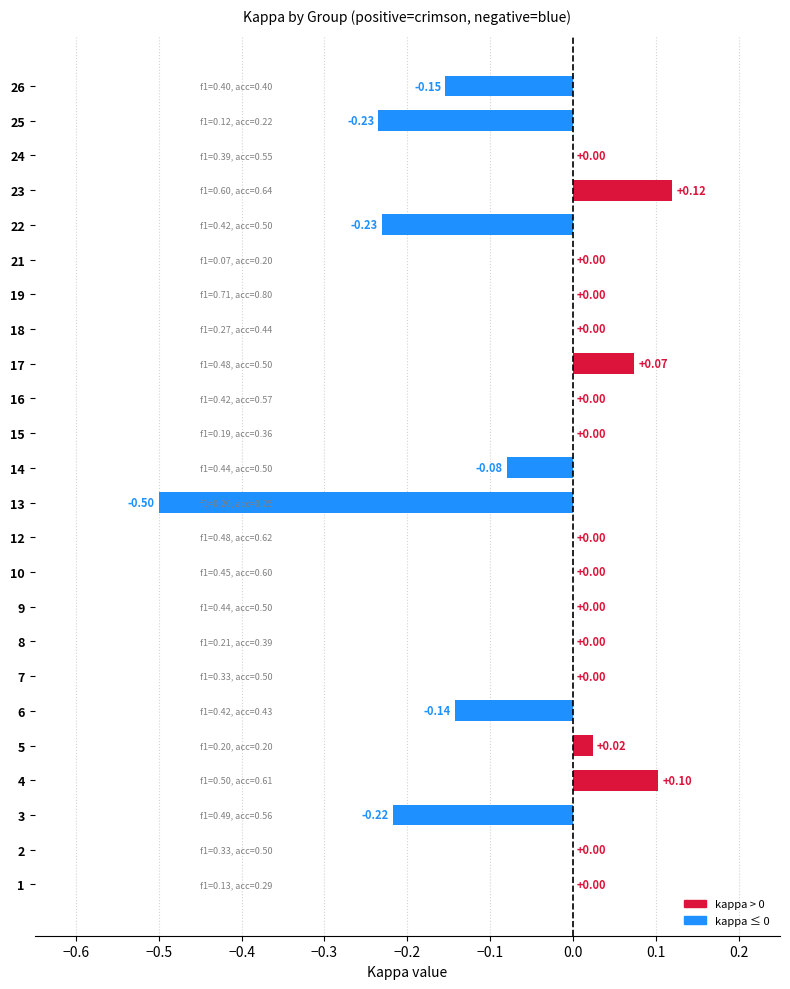

What is the sum of all values?

-1.2